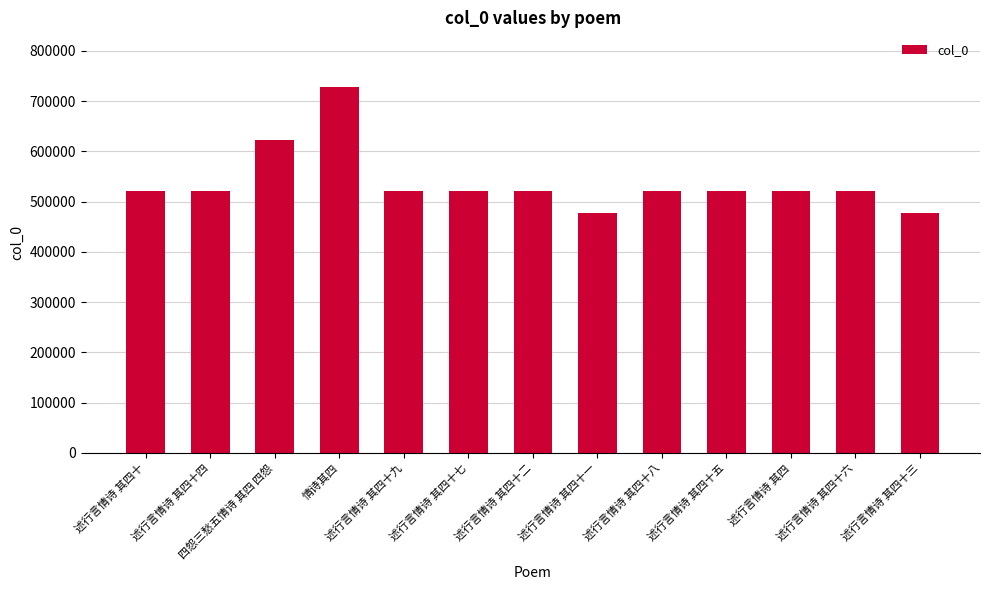

What is the change in value from 述行言情诗 其四十九 to 述行言情诗 其四十三?

-42249